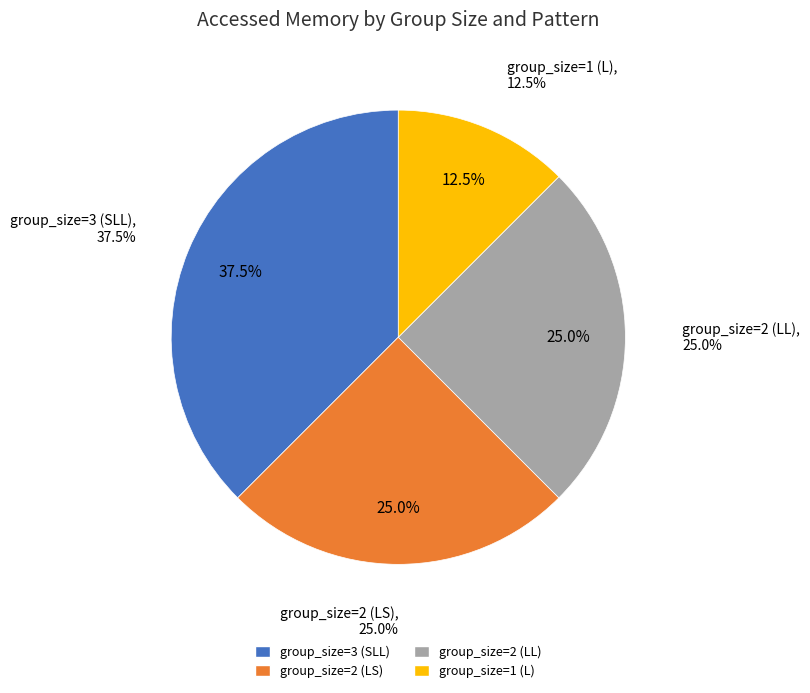

The group_size=3 (SLL) slice represents 28% of the pie. True or false?

False